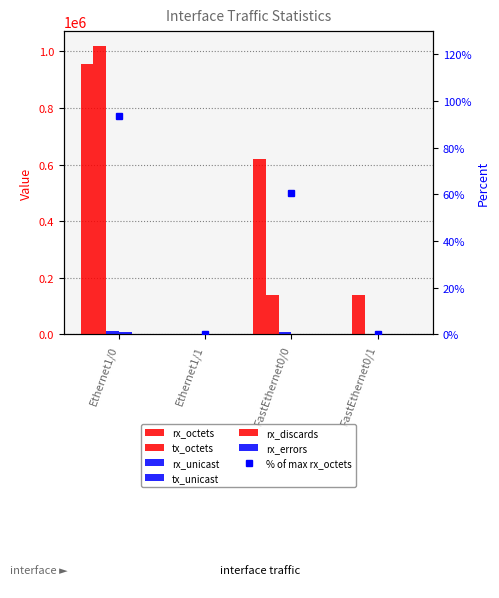

What is the highest value of the rx_octets series?

954984